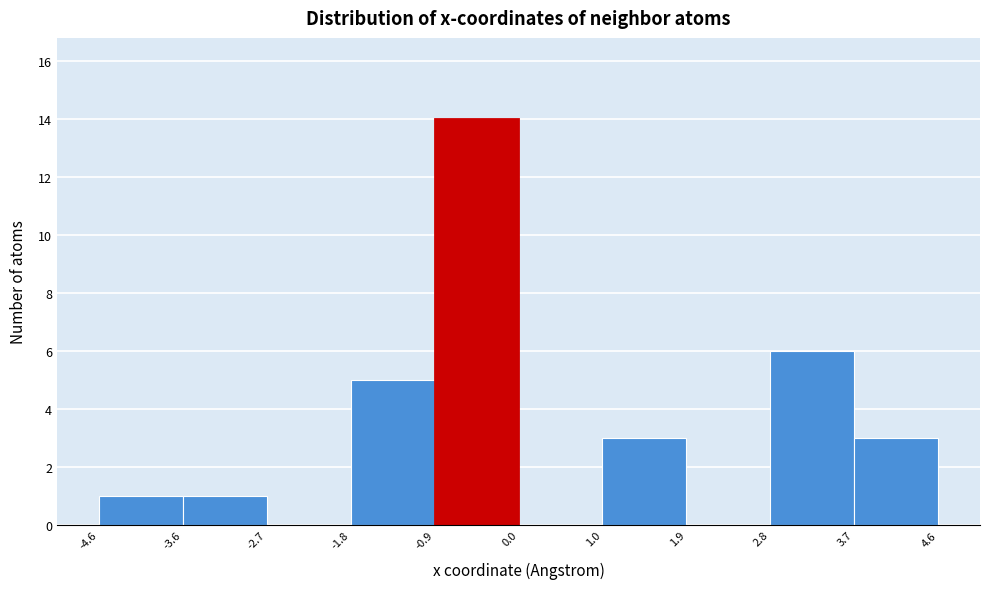

How tall is the bar that spans -0.9 to 0.0 on the x-axis? The values are not printed on the chart, so give them approximately, as read against the axis.

14